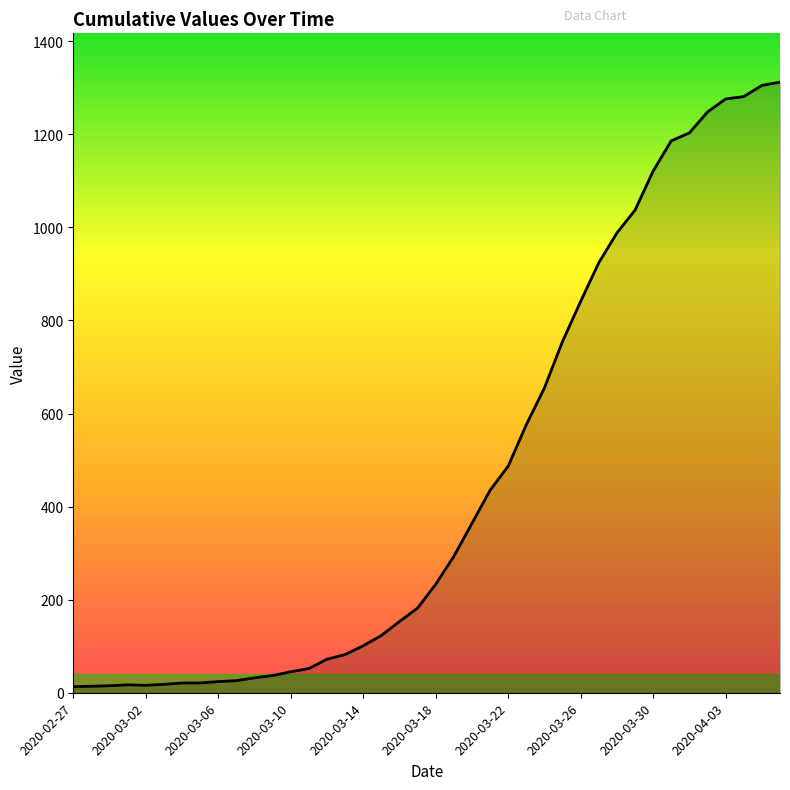

What is the maximum value shown in the chart?

1312